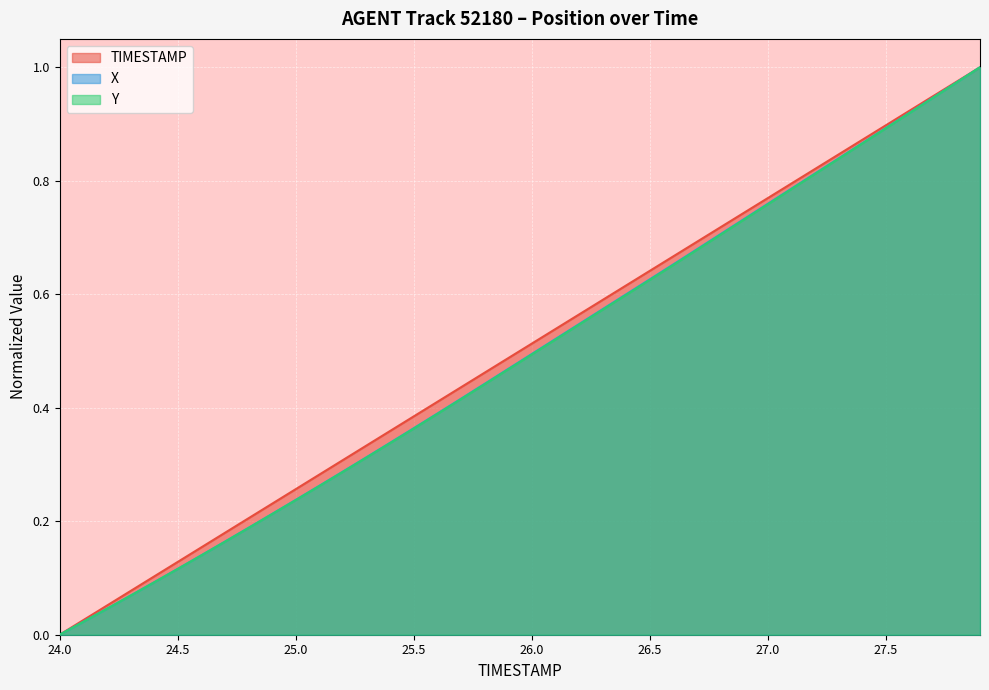

True or false: X and TIMESTAMP intersect in this chart.

False